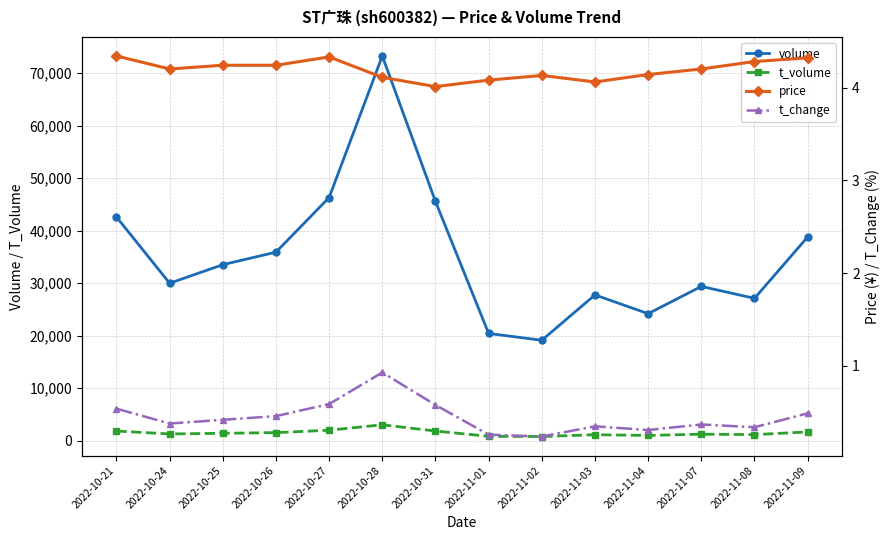

What is the approximate value of volume at 2022-10-24?

29990